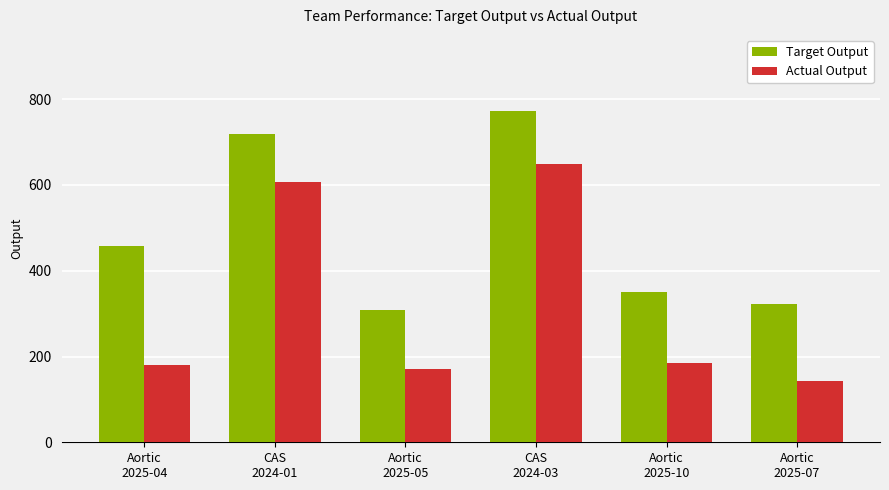

How many data points in Target Output are less than 457?

3